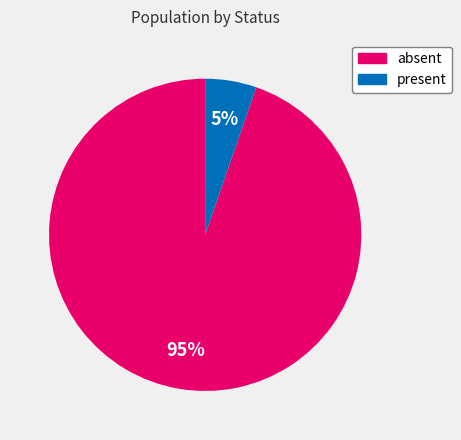

Which slice is the smallest?

present